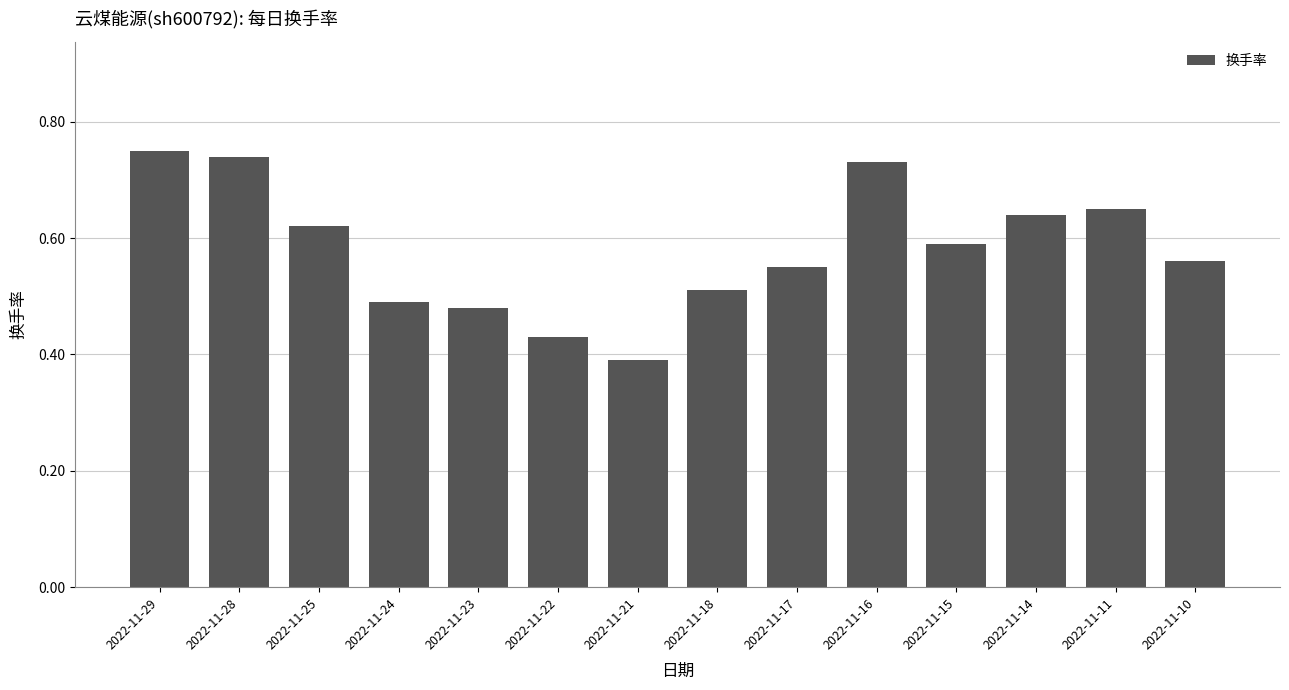

At which category does the chart reach its minimum across all series?

2022-11-21